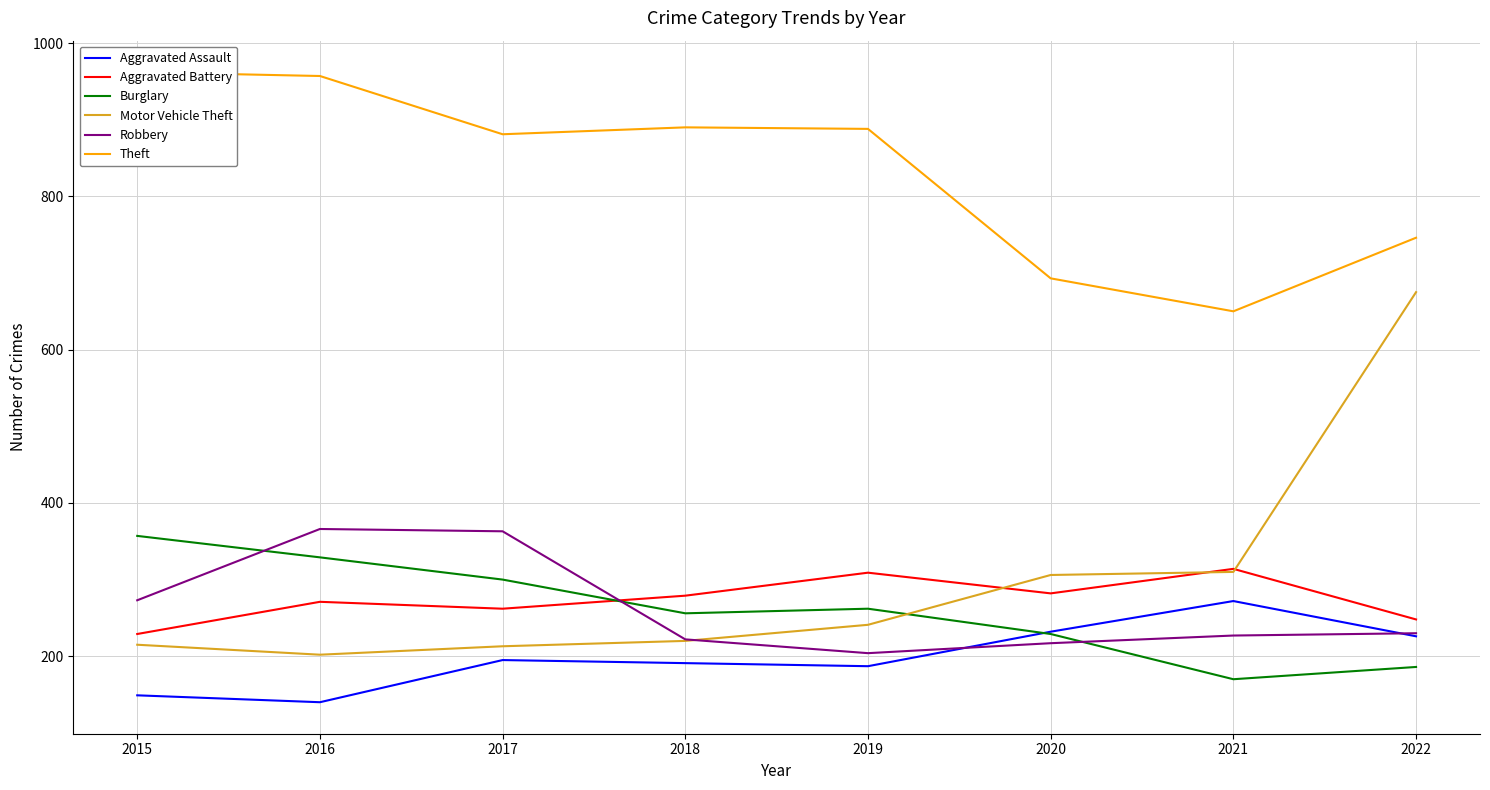

How many lines are shown in the chart?

6